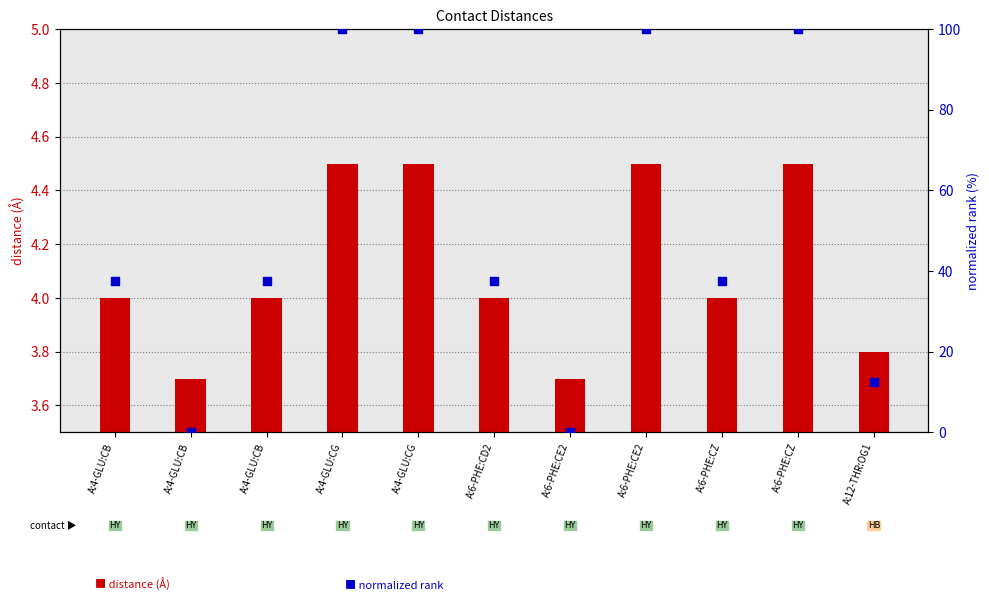

Is the value of normalized rank at A:12-THR:OG1 greater than the value of distance (Å) at A:4-GLU:CB?

Yes